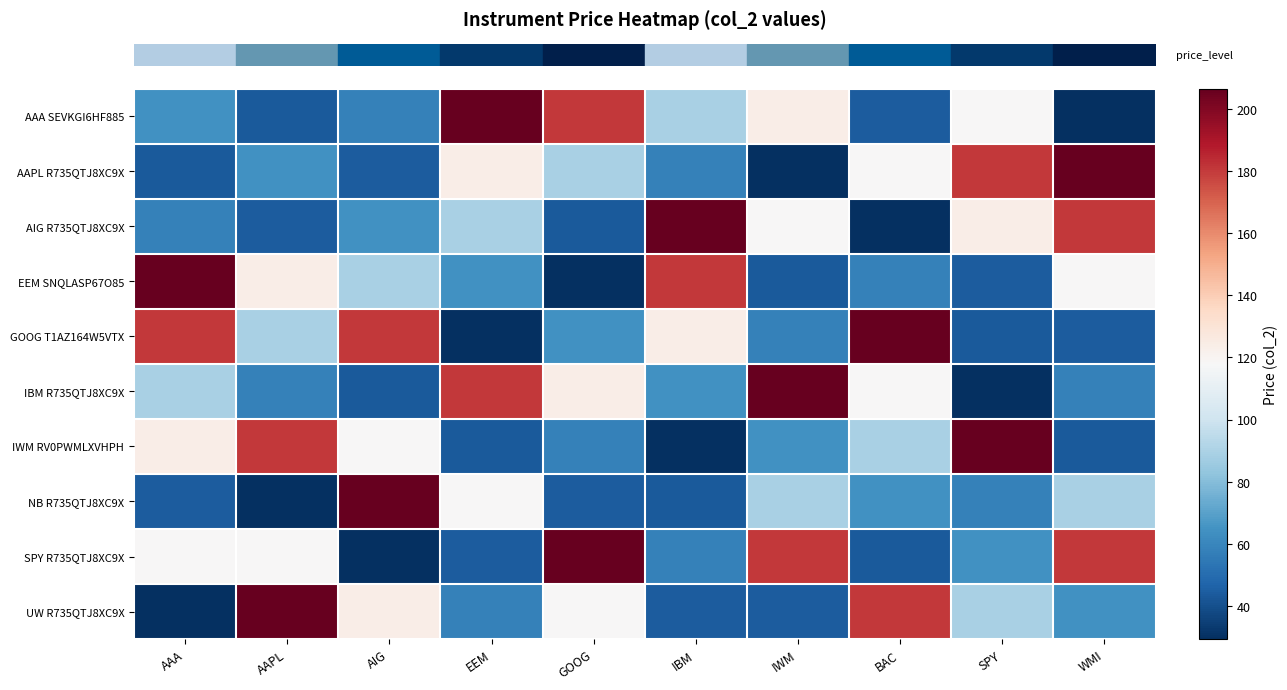

How many distinct data groups are displayed?

10